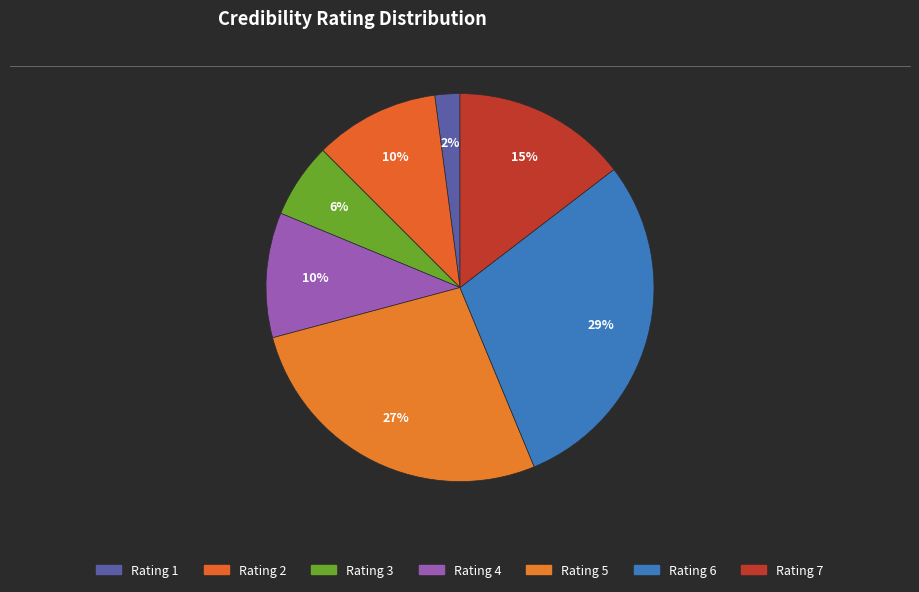

How many slices are in this pie chart?

7